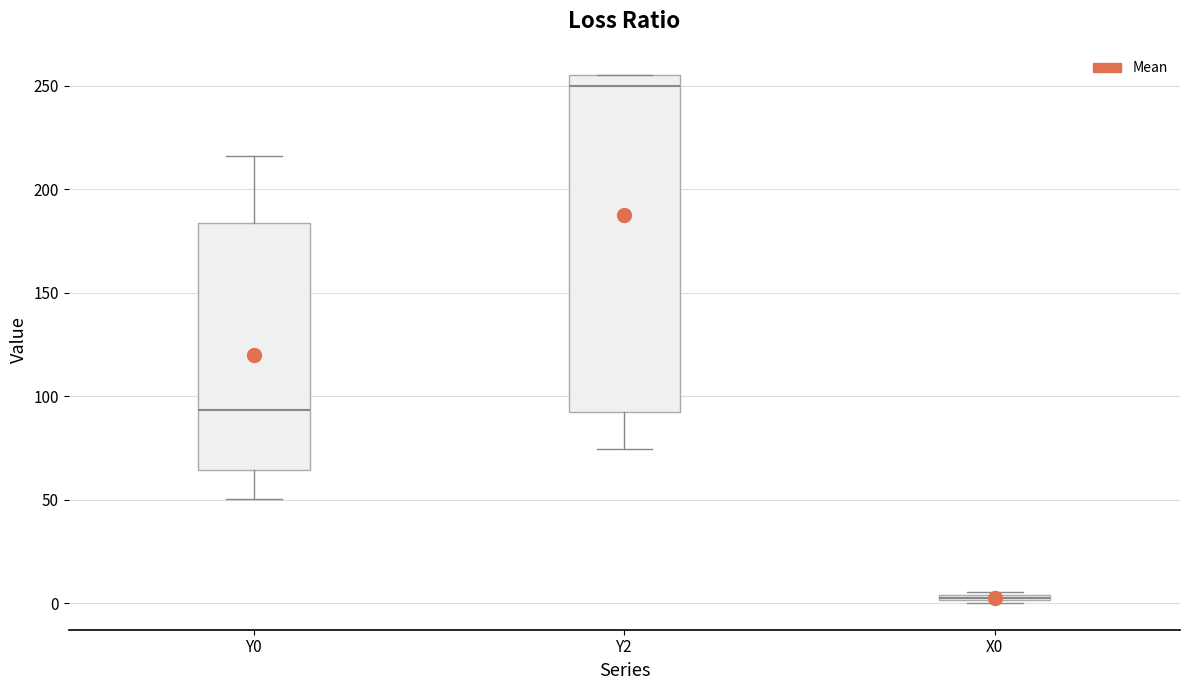

Comparing the boxes themselves (not the whiskers), which one is the tallest?

Y2